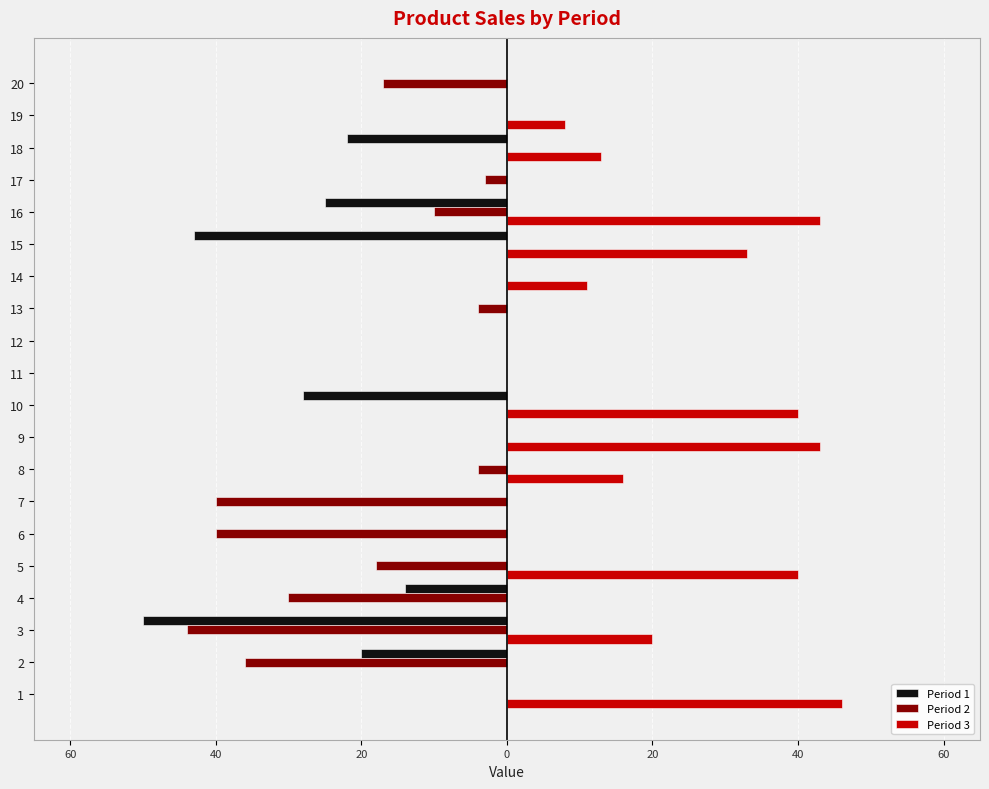

What are all the series names shown in the legend?

Period 1, Period 2, Period 3